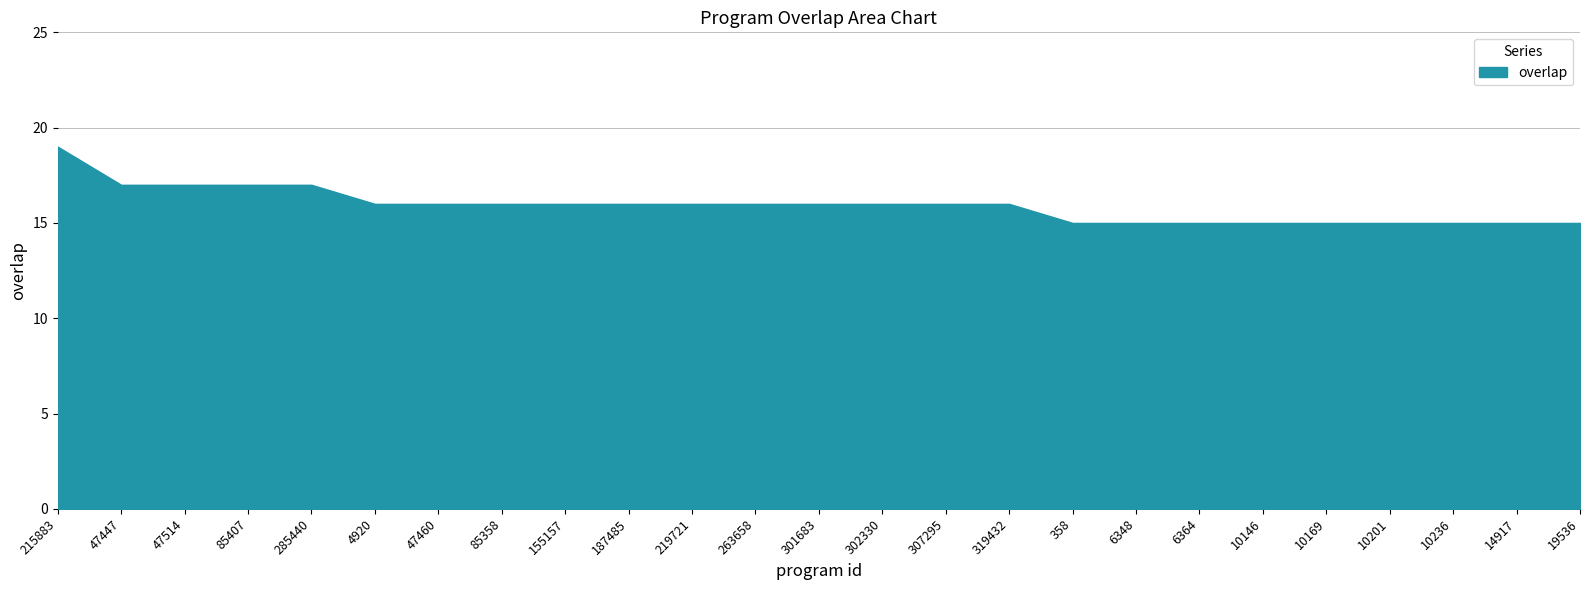

The chart shows a value of 21 at 187485. True or false?

False